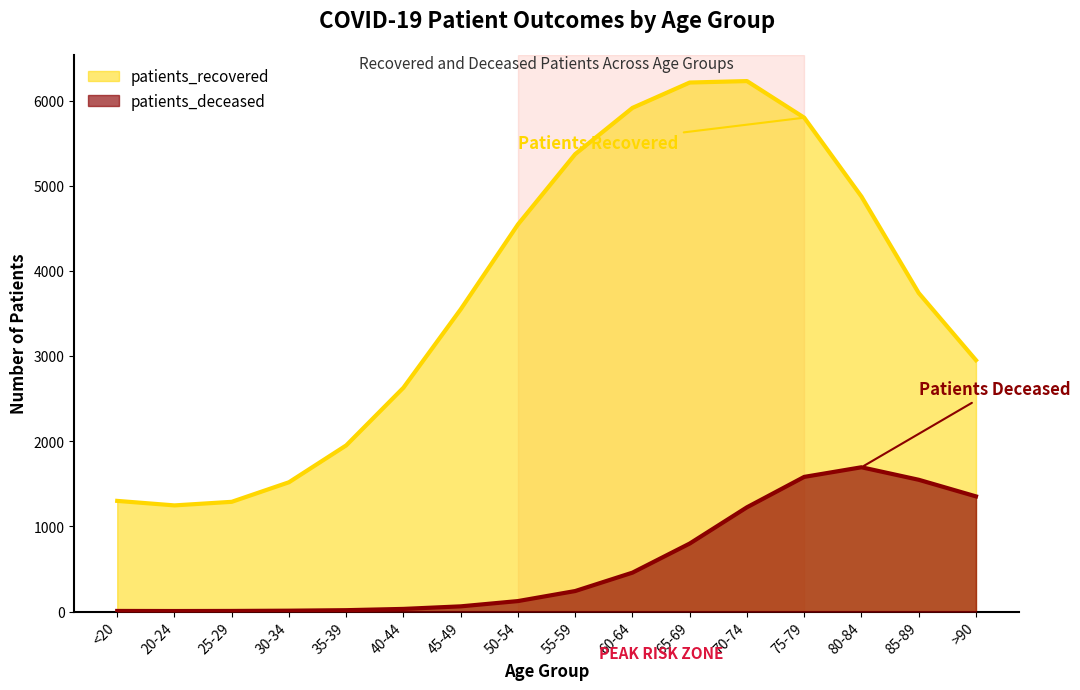

Between 35-39 and 50-54, which series saw the biggest shift?

patients_recovered